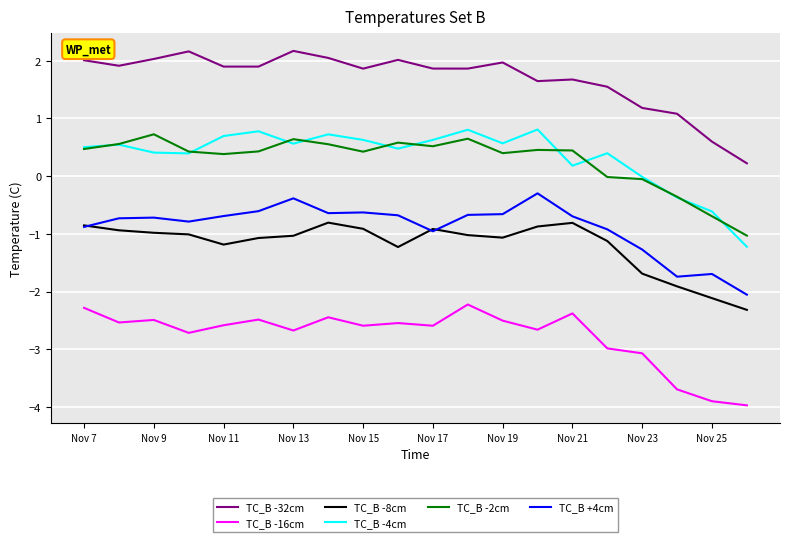

How many categories are shown in the chart?

20